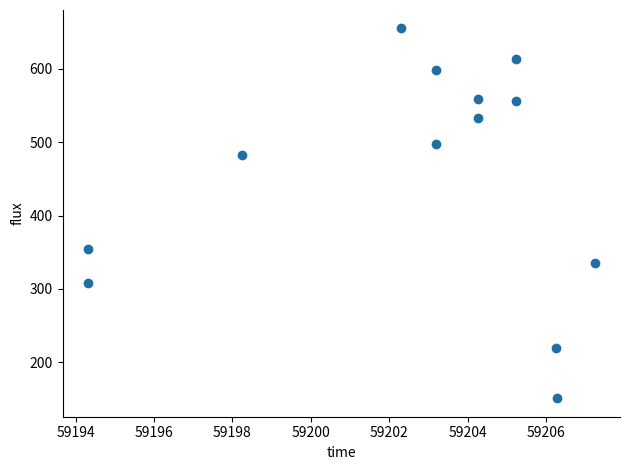

What is the range of Y values (max minus min)?

504.1